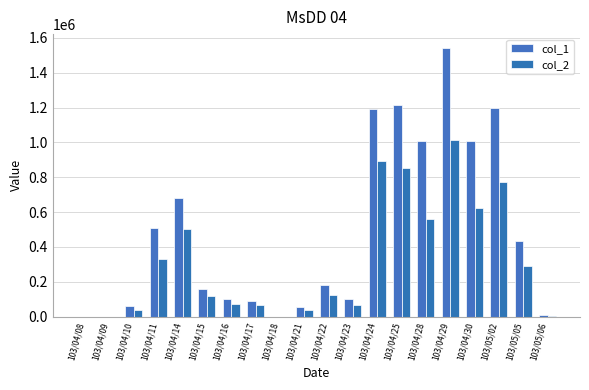

Between 103/04/16 and 103/04/29, which series saw the biggest shift?

col_1